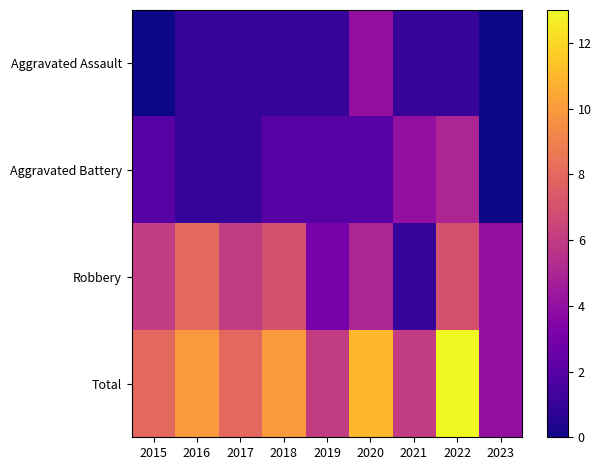

How many data points does each series have?

9